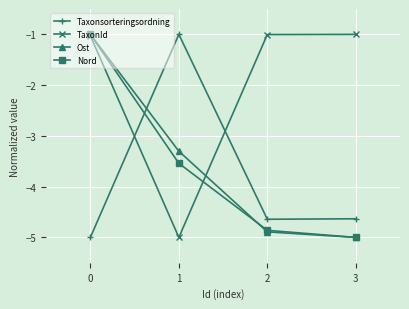

The value of Ost at 3 is -5.0. True or false?

True